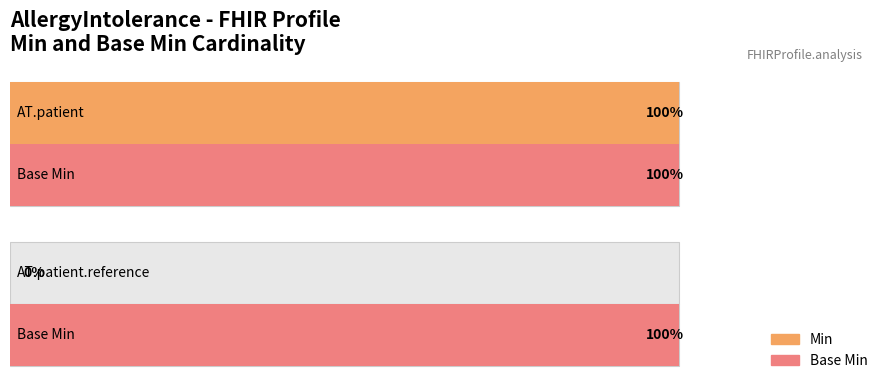

Which category has the highest value across all series?

AllergyIntolerance.patient